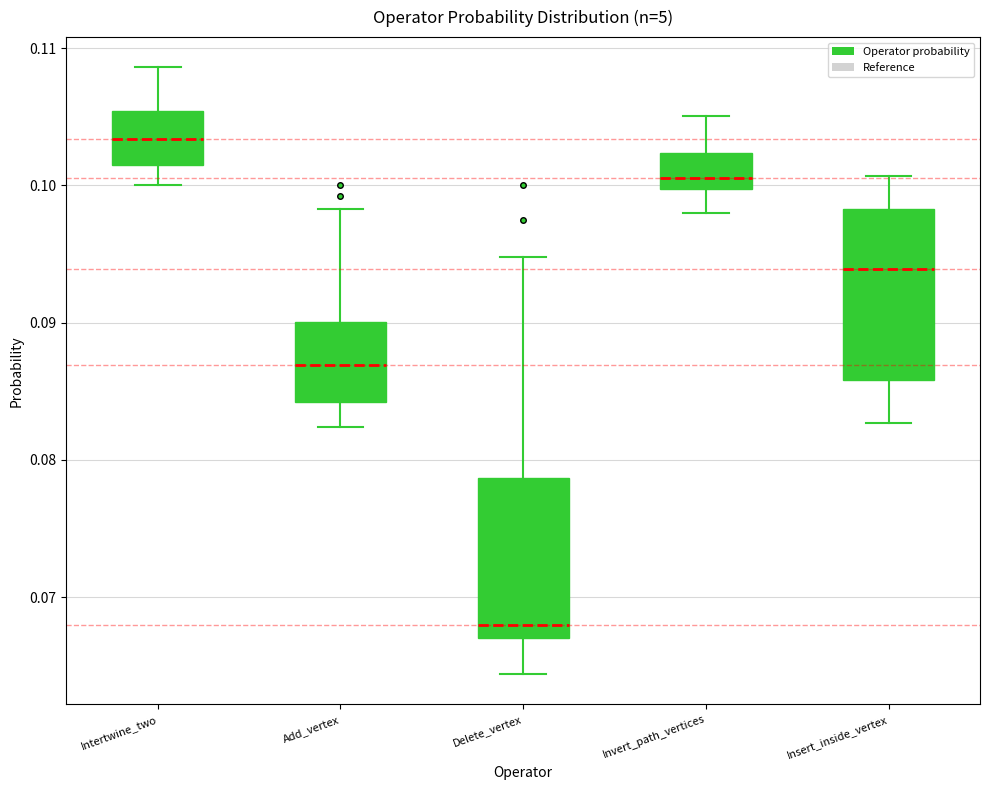

Reading left to right, transcribe this box plot: for each box, give where its median line is, the range the box spans, and where its two whiskers end, as read against the y-axis. The values are not printed on the chart, so give them approximately, as read against the axis.

Intertwine_two: median 0.103, box 0.102 to 0.105, whiskers 0.100 to 0.109
Add_vertex: median 0.087, box 0.084 to 0.090, whiskers 0.082 to 0.098
Delete_vertex: median 0.068, box 0.067 to 0.079, whiskers 0.064 to 0.095
Invert_path_vertices: median 0.101, box 0.100 to 0.102, whiskers 0.098 to 0.105
Insert_inside_vertex: median 0.094, box 0.086 to 0.098, whiskers 0.083 to 0.101